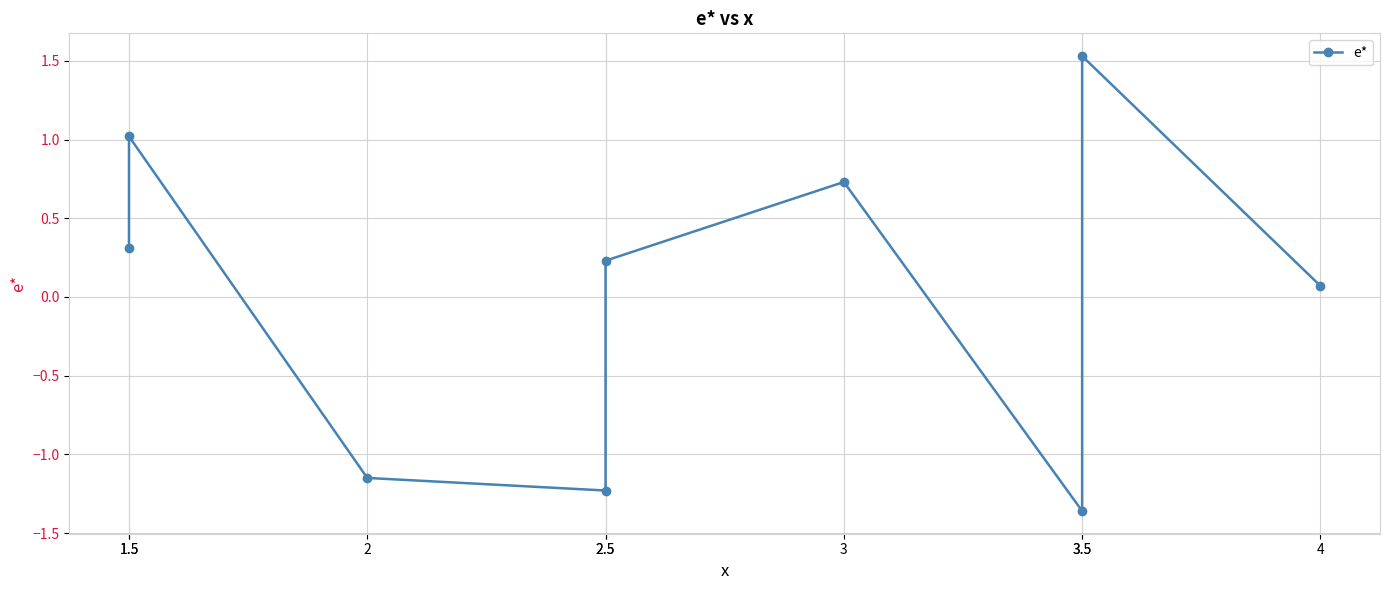

List the labels in order of value, largest first.

3.5, 1.5, 3, 1.5, 2.5, 4, 2, 2.5, 3.5